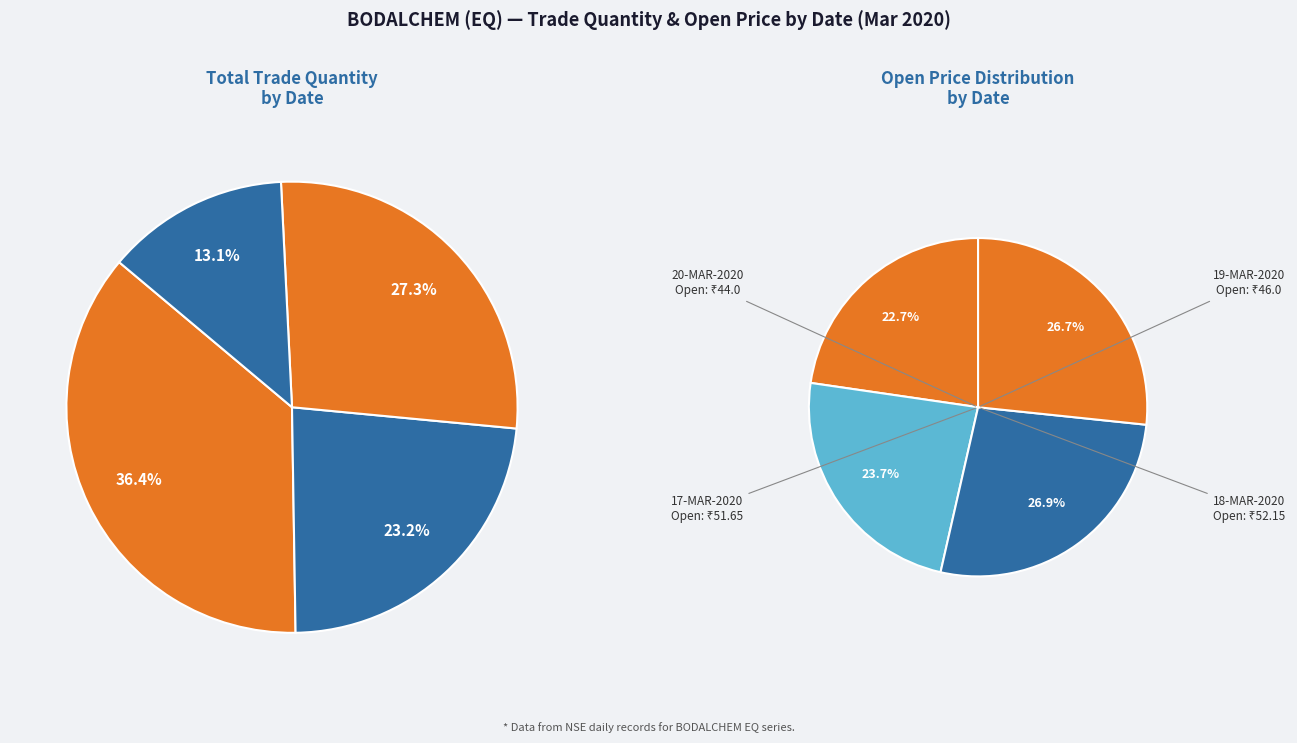

How many slices are in this pie chart?

4